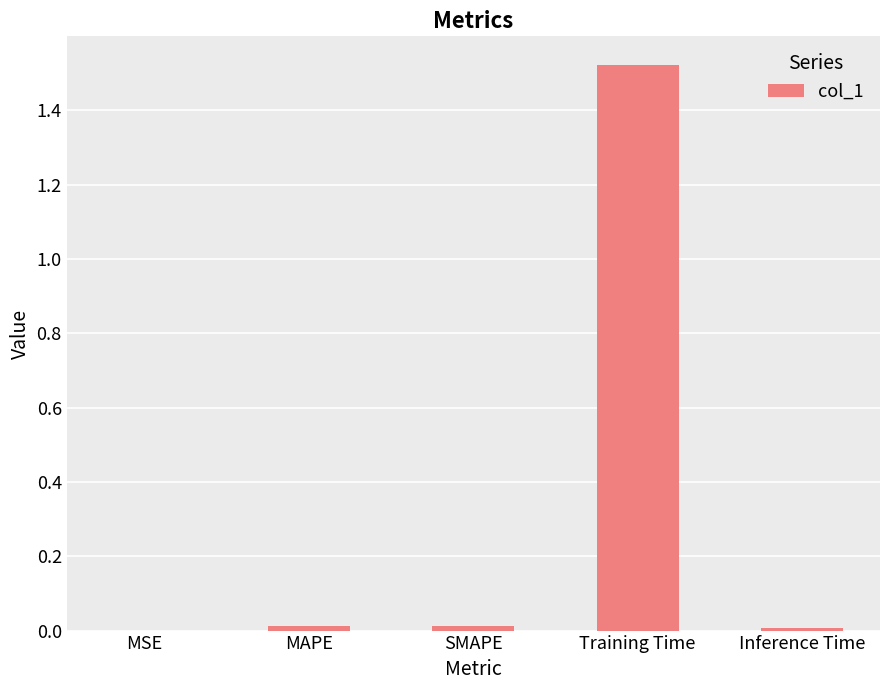

The value at Inference Time is 0.0. True or false?

True